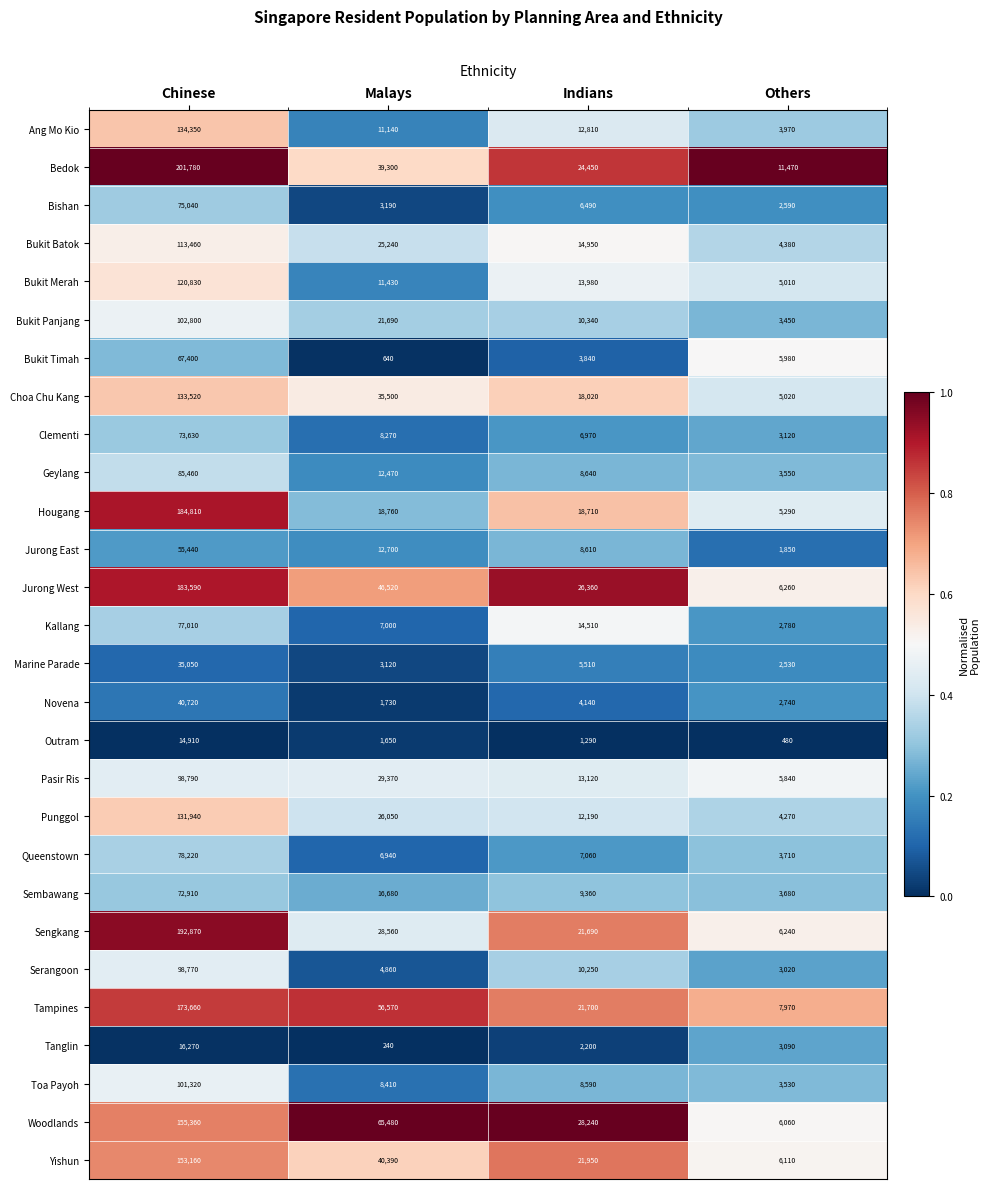

What is the sum of all Bukit Panjang values?

138280